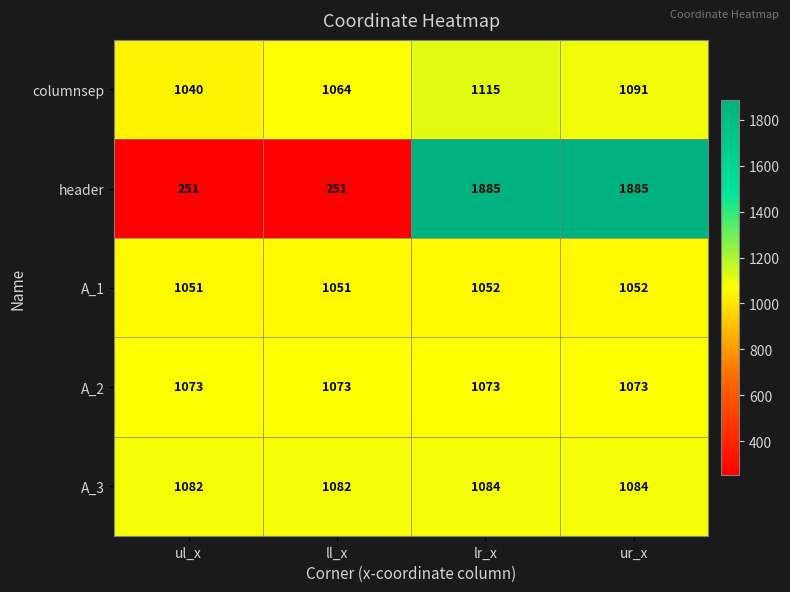

Which series has the widest spread of values?

header